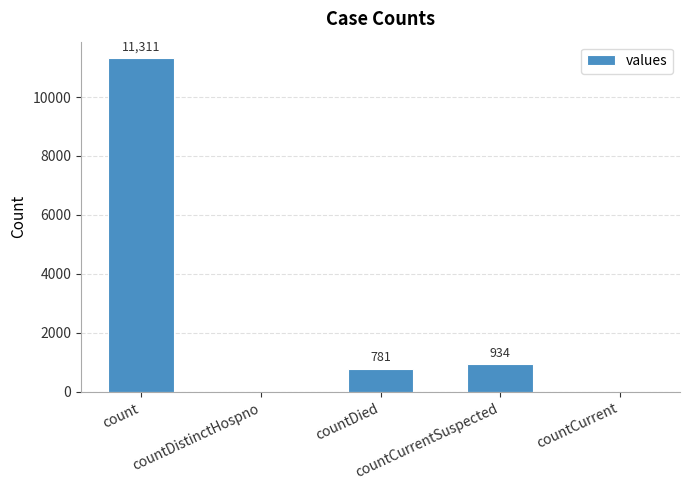

Is it true that the value at countCurrent is 0?

True